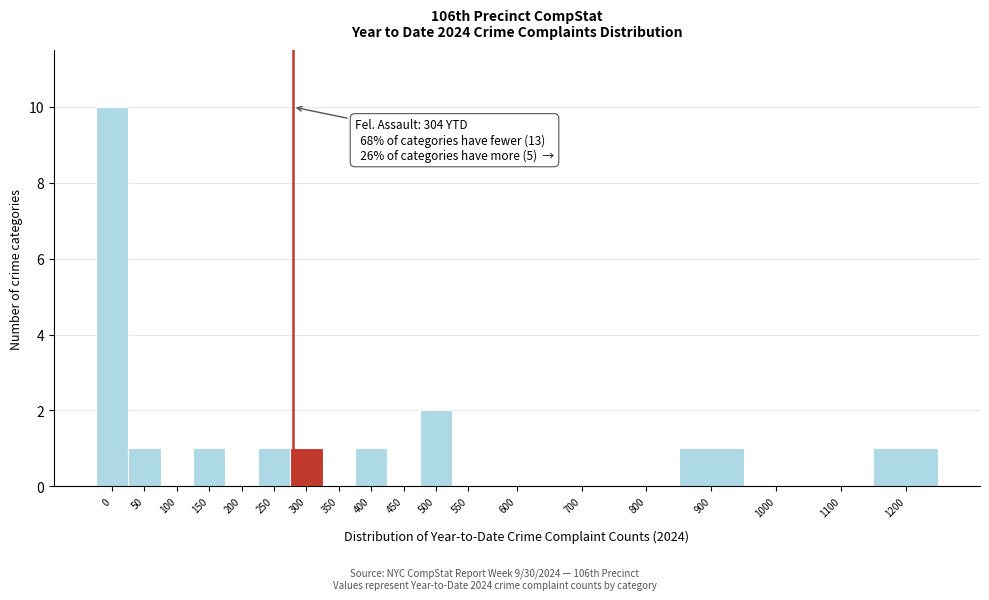

Reading right to left, what are all the values shown in this chart?

1200=1	1100=0	1000=0	900=1	800=0	700=0	600=0	550=0	500=2	450=0	400=1	350=0	300=1	250=1	200=0	150=1	100=0	50=1	0=10